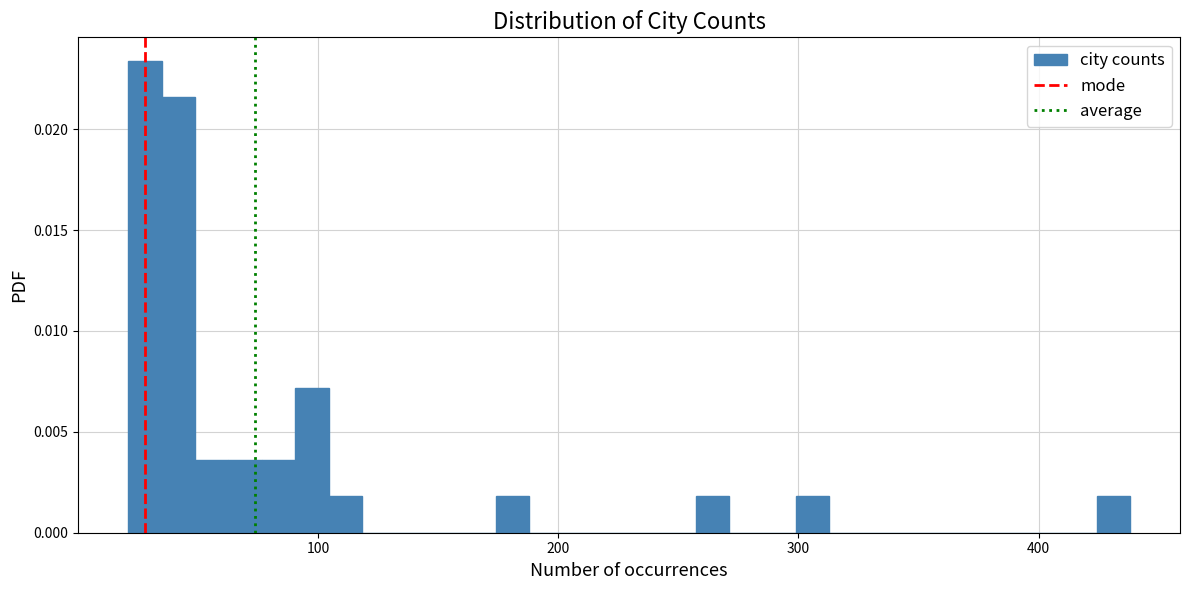

Read against the x-axis, roughly where is the centre of the tallest bar?

30